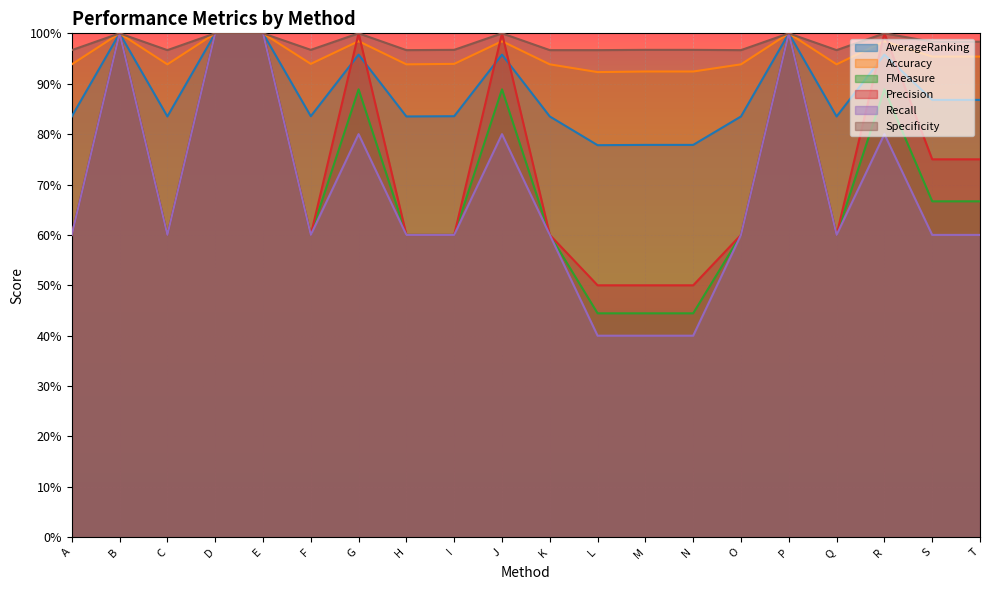

What is the difference between the Recall values at C and N?

0.2